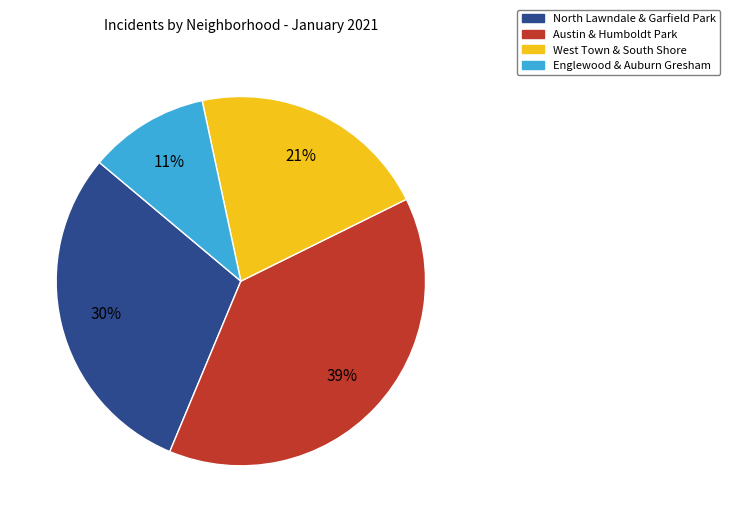

To the nearest percent, what is the difference between the largest and smallest slice percentages?

28%